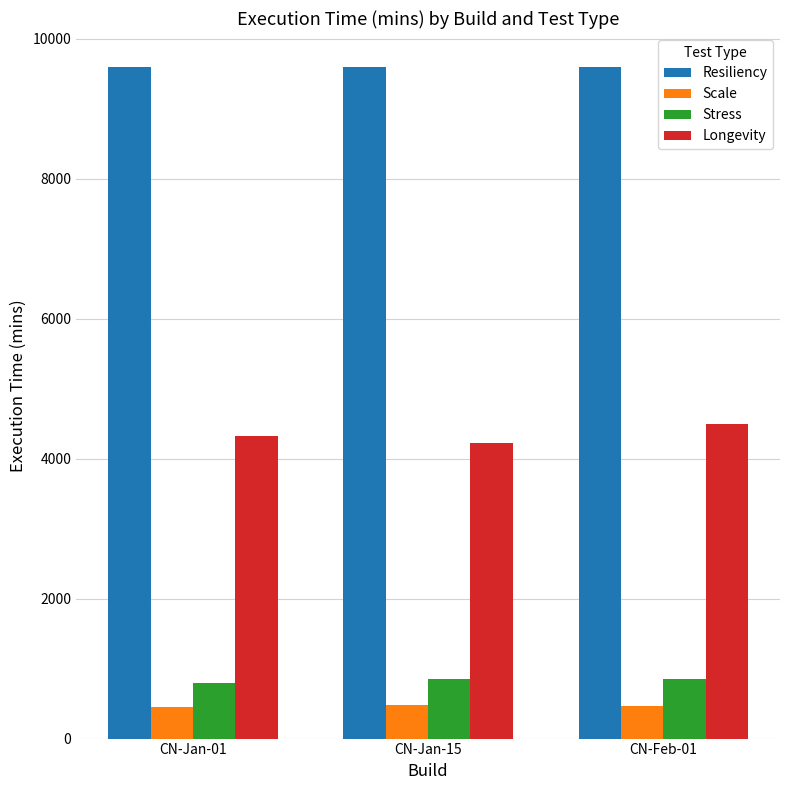

Where is Scale nearest to the value 465?

CN-Feb-01